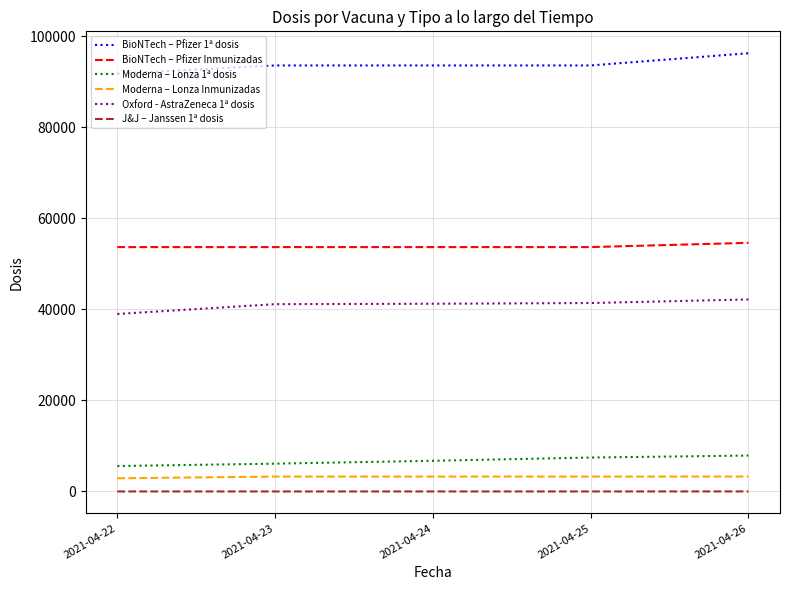

Which series has the largest total across all categories?

BioNTech – Pfizer 1ª dosis